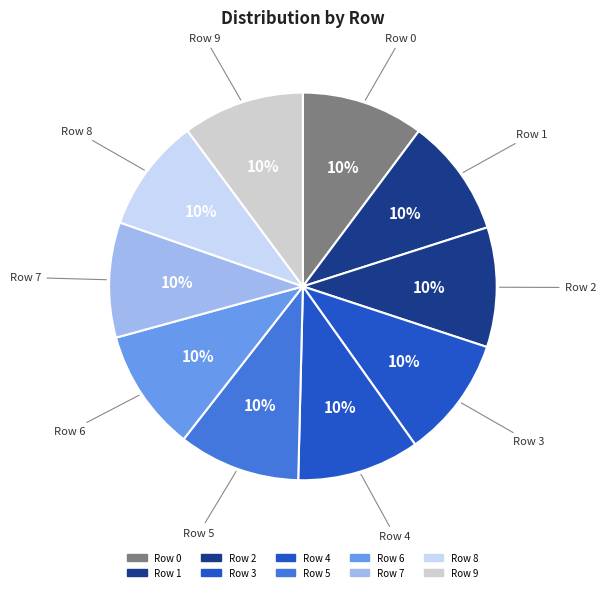

How many segments does this pie chart have?

10